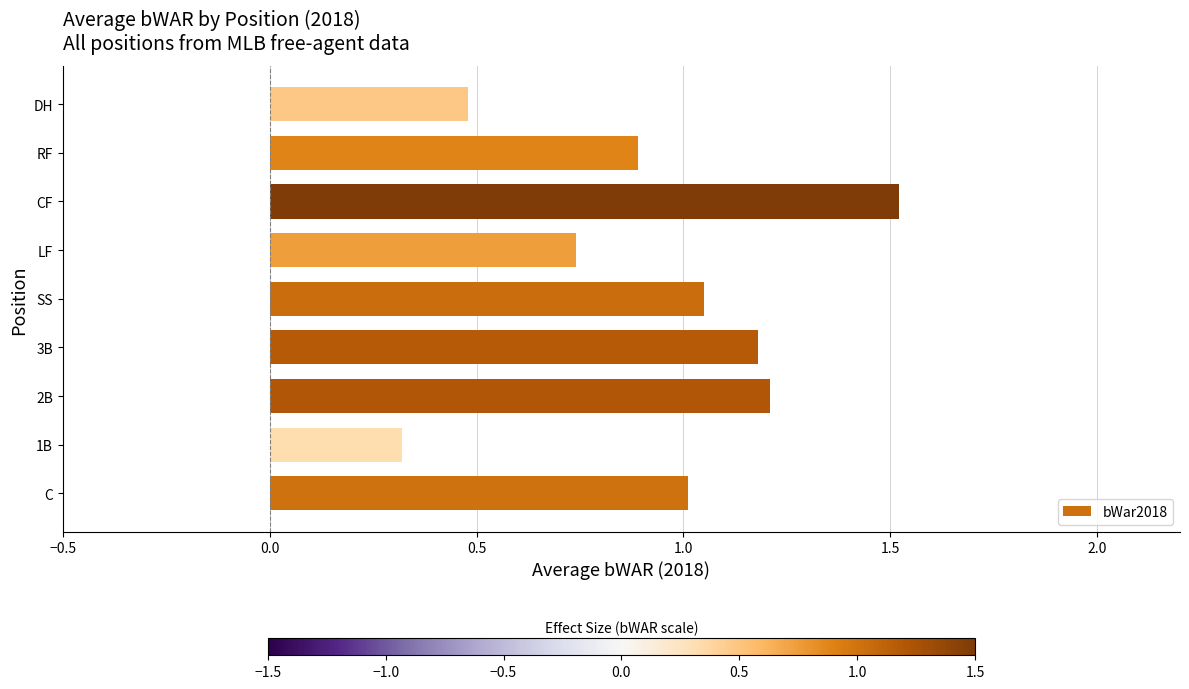

Which has a higher value, DH or 1B?

DH